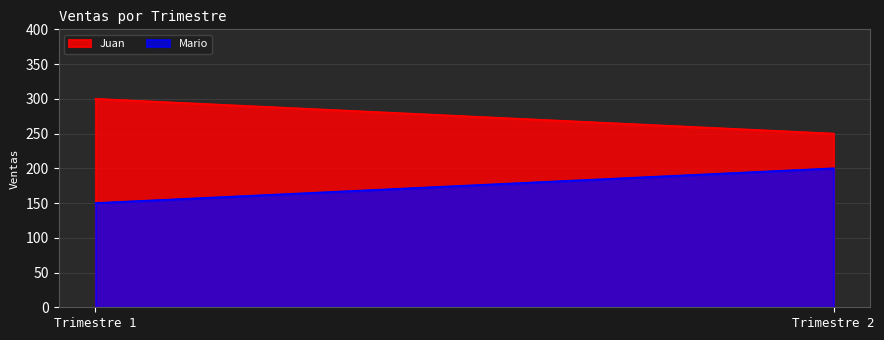

The Mario series shows 200 at Trimestre 2. True or false?

True